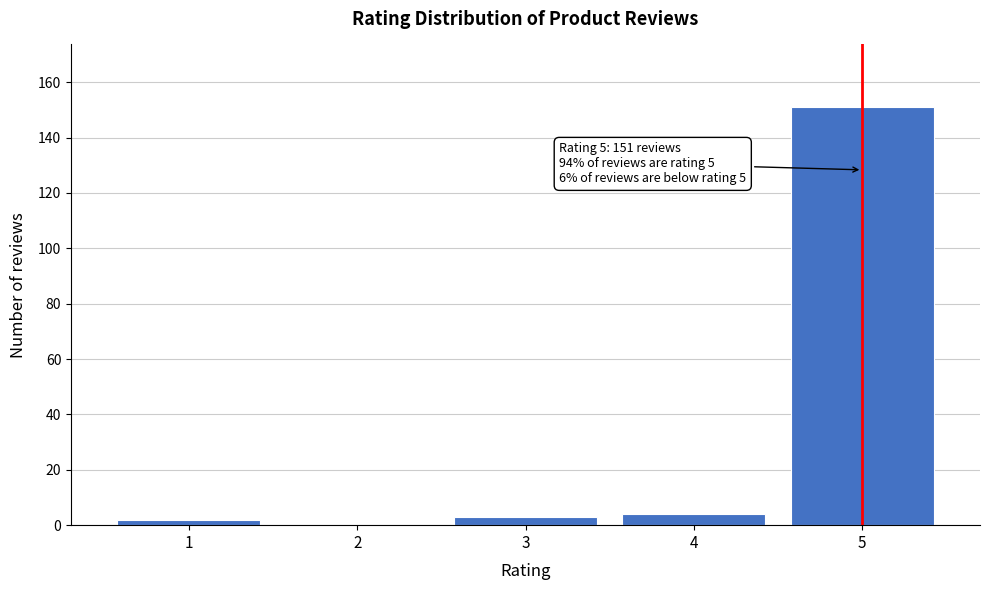

Reading left to right, what are all the values shown in this chart?

1=2	2=0	3=3	4=4	5=151